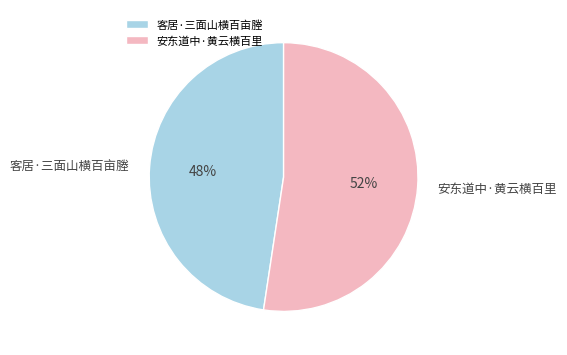

What is the ratio of the value at 安东道中·黄云横百里 to the value at 客居·三面山横百亩塍?

1.1